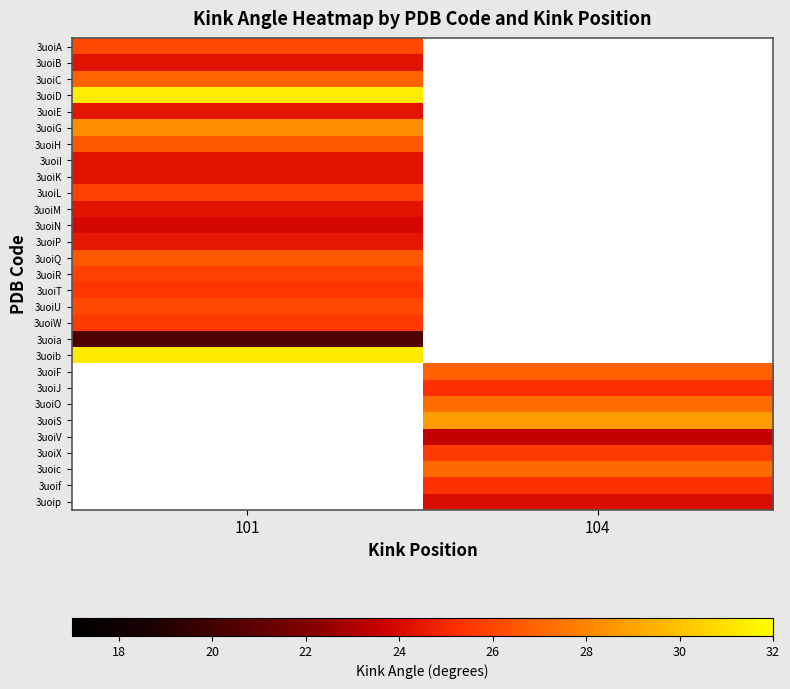

How many values in the 3uoiX series exceed 25?

1